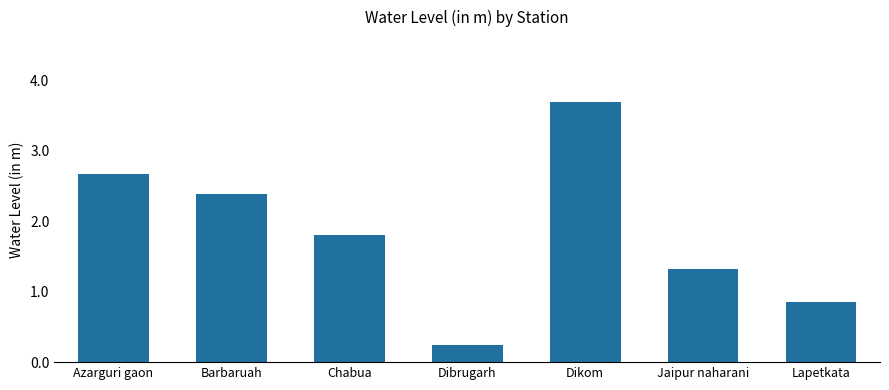

Does the chart contain stacked bars?

No